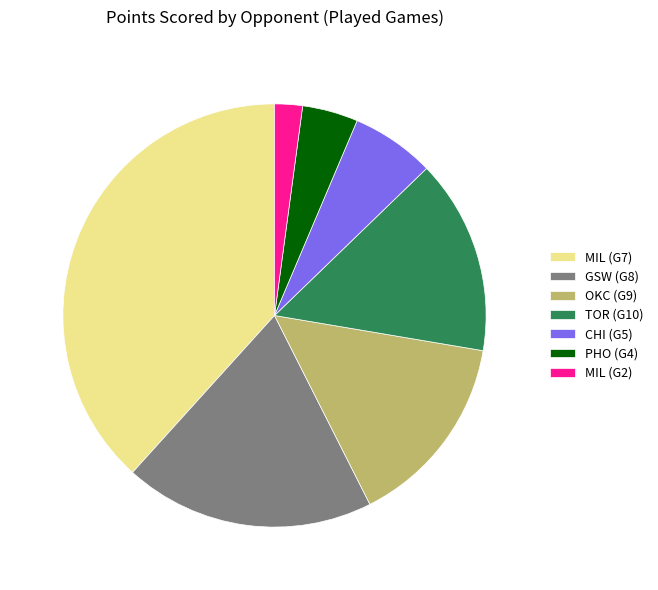

Is it true that OKC (G9) is 15% of the pie?

True